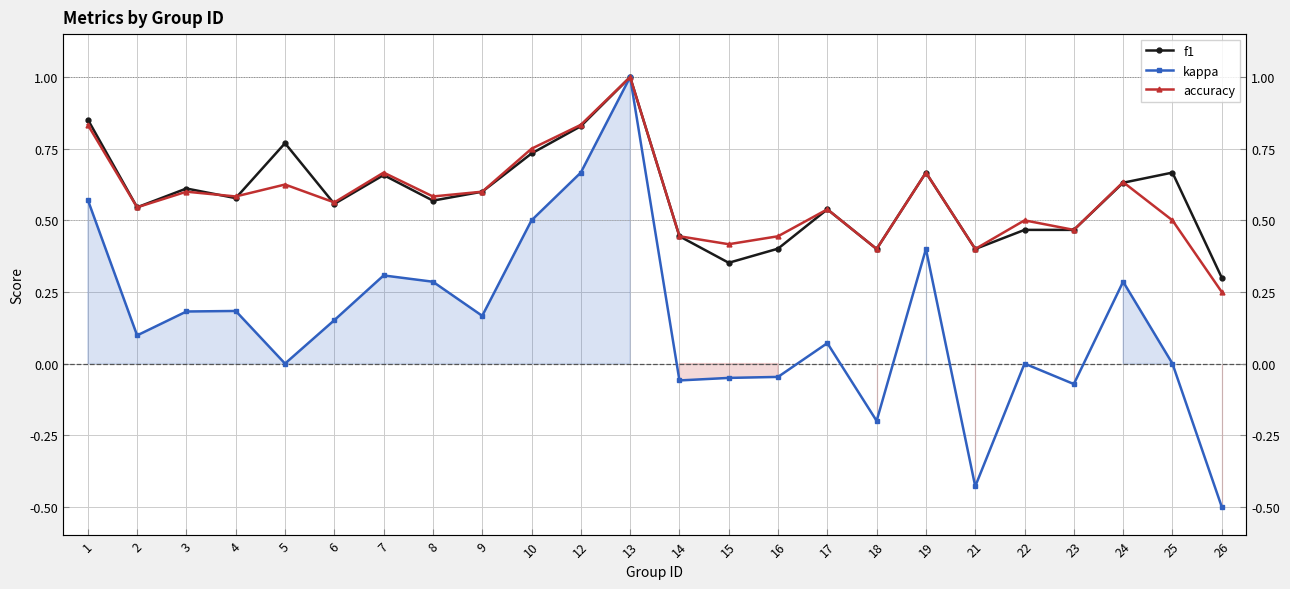

How many negative values does the kappa series have?

7